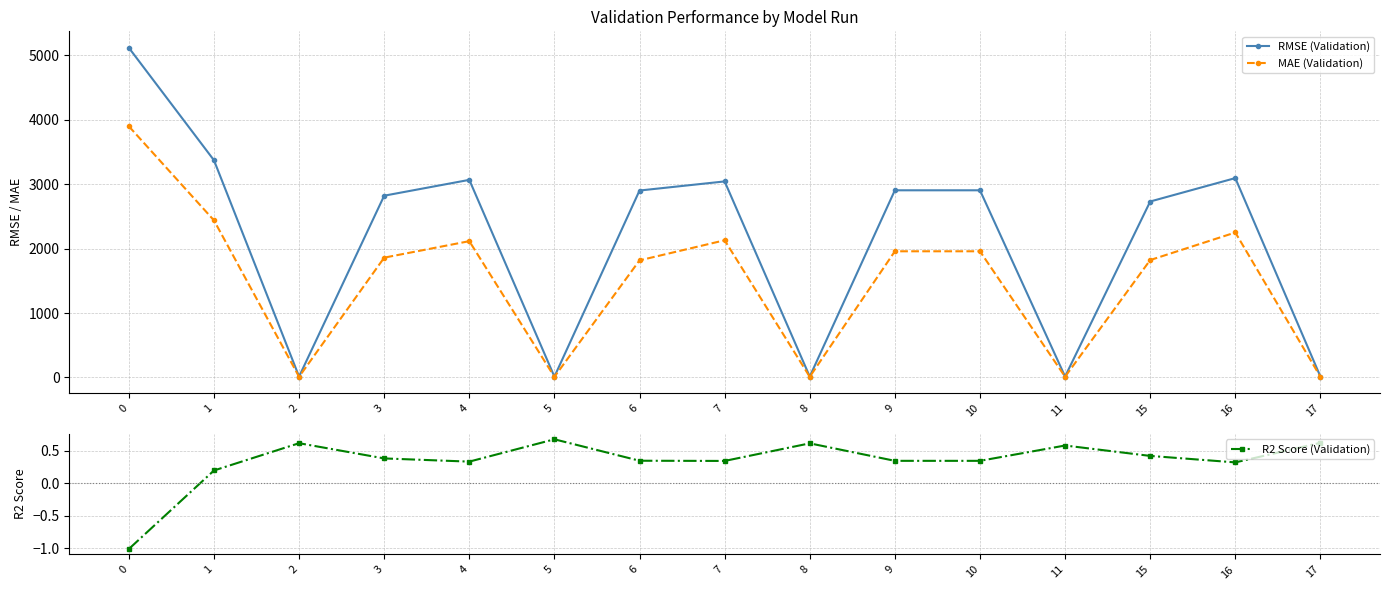

Reading left to right, extract all data points from this chart.

RMSE (Validation): 5115.4	3370.4	14.3	2820.6	3066.3	13.1	2900.7	3042.0	14.3	2904.4	2904.4	14.9	2730.5	3093.7	14.2
MAE (Validation): 3897.2	2437.8	11.1	1859.4	2115.3	10.5	1817.2	2128.9	10.8	1958.1	1958.1	11.9	1822.1	2249.6	10.7
R2 Score (Validation): -1.0	0.2	0.6	0.4	0.3	0.7	0.3	0.3	0.6	0.3	0.3	0.6	0.4	0.3	0.6